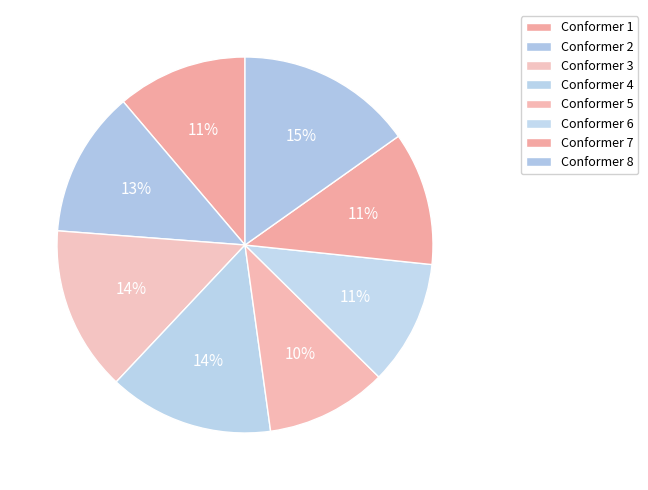

Which slice is the smallest?

5